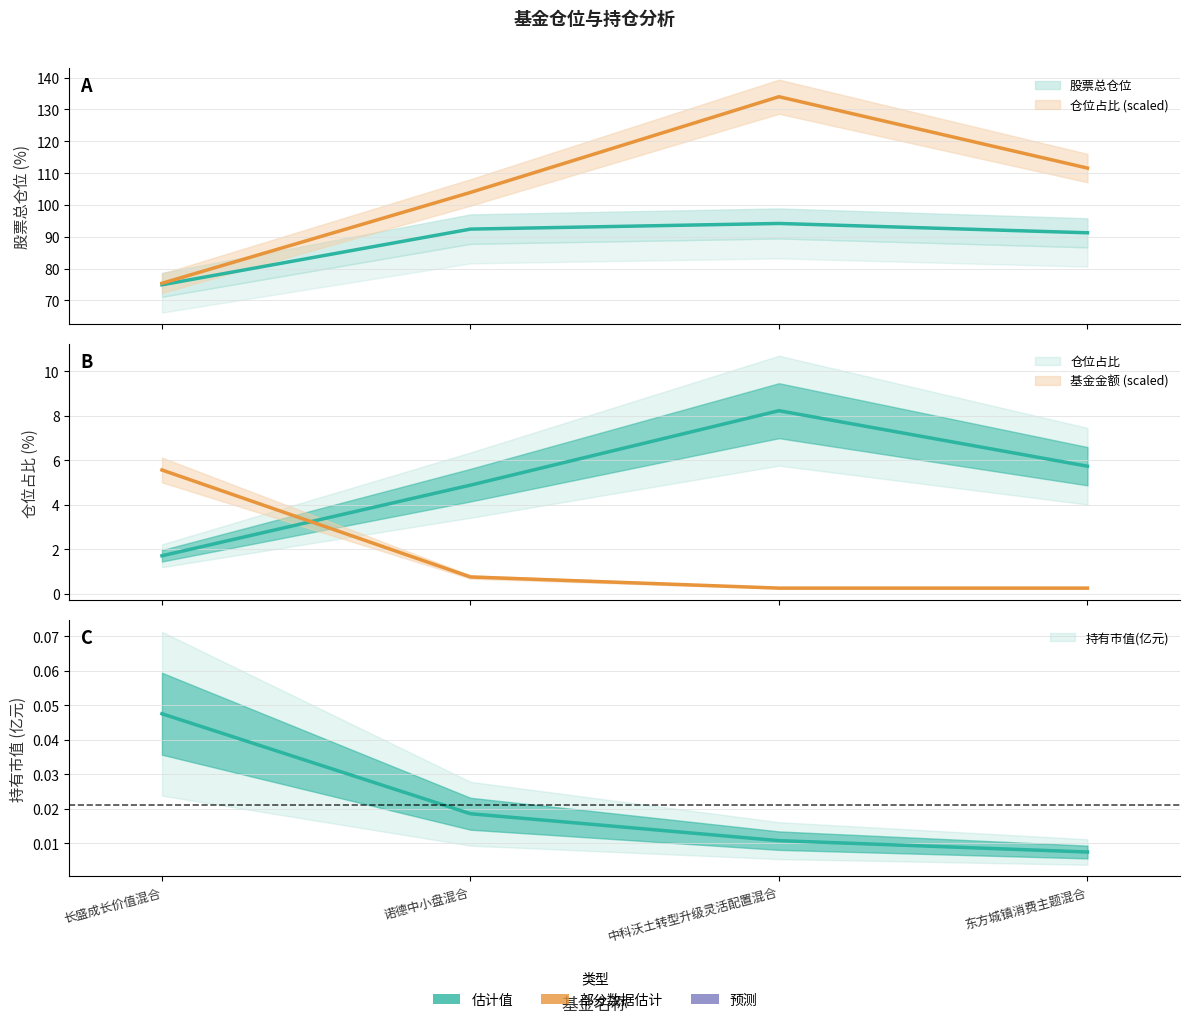

Reading right to left, list all the values displayed in this chart.

股票总仓位: 东方城镇消费主题混合=91.2	中科沃土转型升级灵活配置混合=94.2	诺德中小盘混合=92.4	长盛成长价值混合=74.9
仓位占比: 东方城镇消费主题混合=111.6	中科沃土转型升级灵活配置混合=134.0	诺德中小盘混合=103.9	长盛成长价值混合=75.4
持有市值(亿元): 东方城镇消费主题混合=0.0	中科沃土转型升级灵活配置混合=0.0	诺德中小盘混合=0.0	长盛成长价值混合=0.0
基金金额: 东方城镇消费主题混合=0.3	中科沃土转型升级灵活配置混合=0.3	诺德中小盘混合=0.8	长盛成长价值混合=5.6